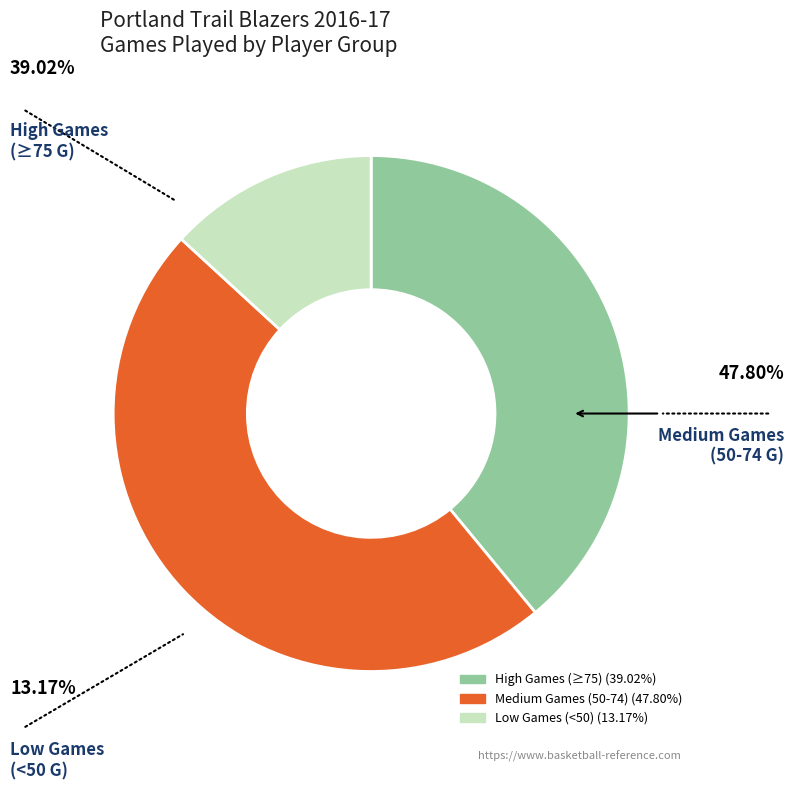

Is there a majority slice in this chart?

No